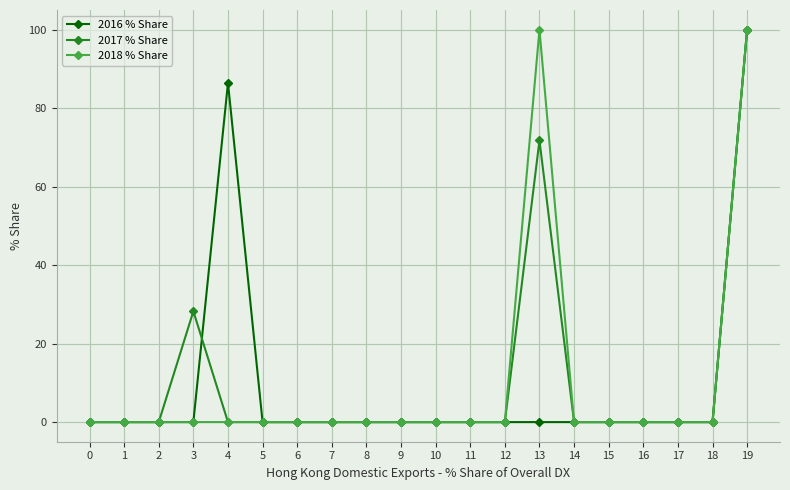

What is the difference between the maximum and minimum values in the 2017 % Share series?

100.0